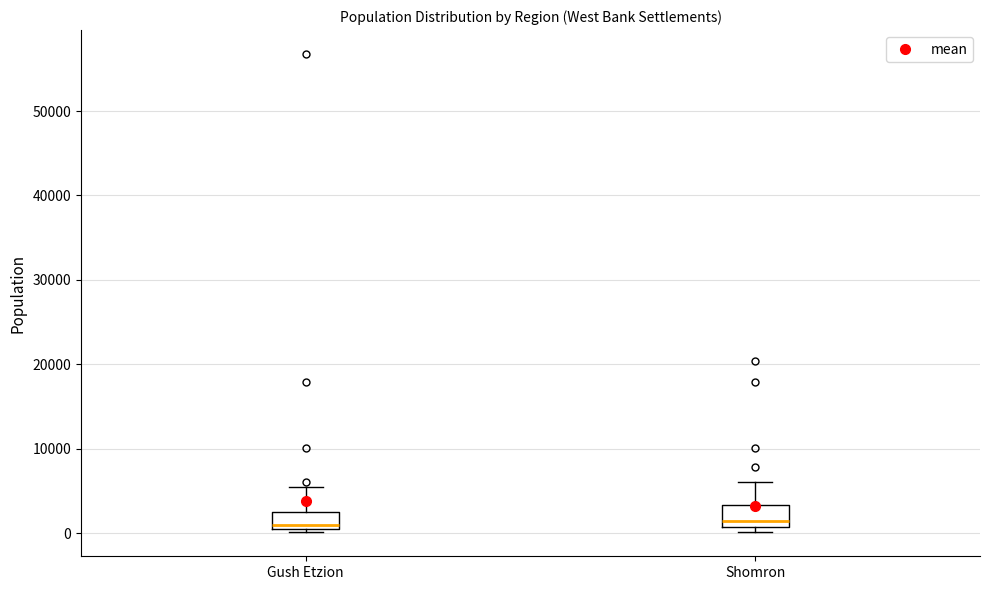

Reading left to right, transcribe this box plot: for each box, give where its median line is, the range the box spans, and where its two whiskers end, as read against the y-axis. The values are not printed on the chart, so give them approximately, as read against the axis.

Gush Etzion: median 1000 (just above the box's lower edge), box 1000 to 3000, whiskers 0 to 6000
Shomron: median 1000 (just above the box's lower edge), box 1000 to 3000, whiskers 0 to 6000